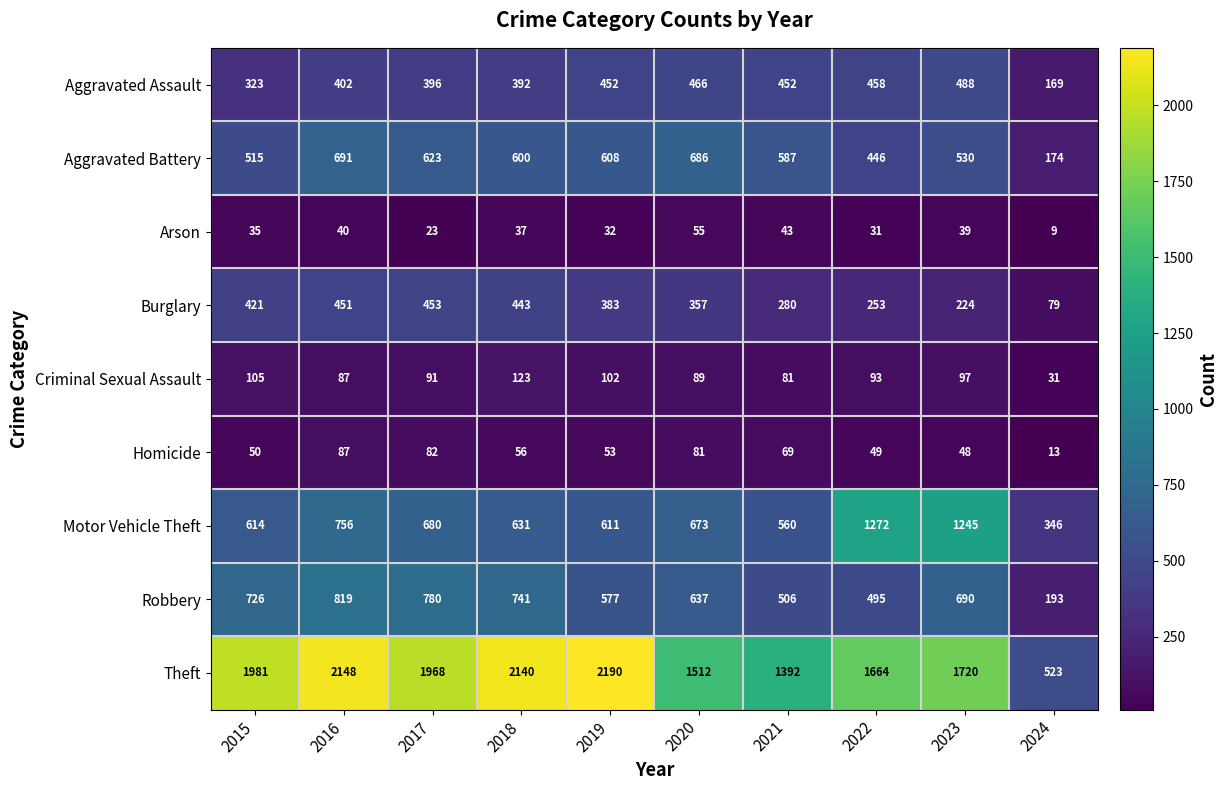

At which category does the chart reach its minimum across all series?

2024